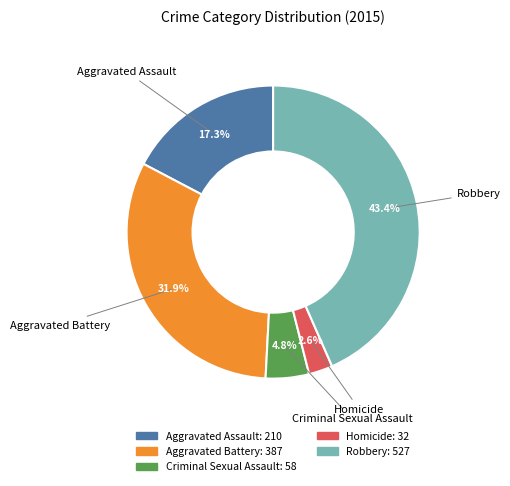

Between Homicide and Robbery, which is larger?

Robbery